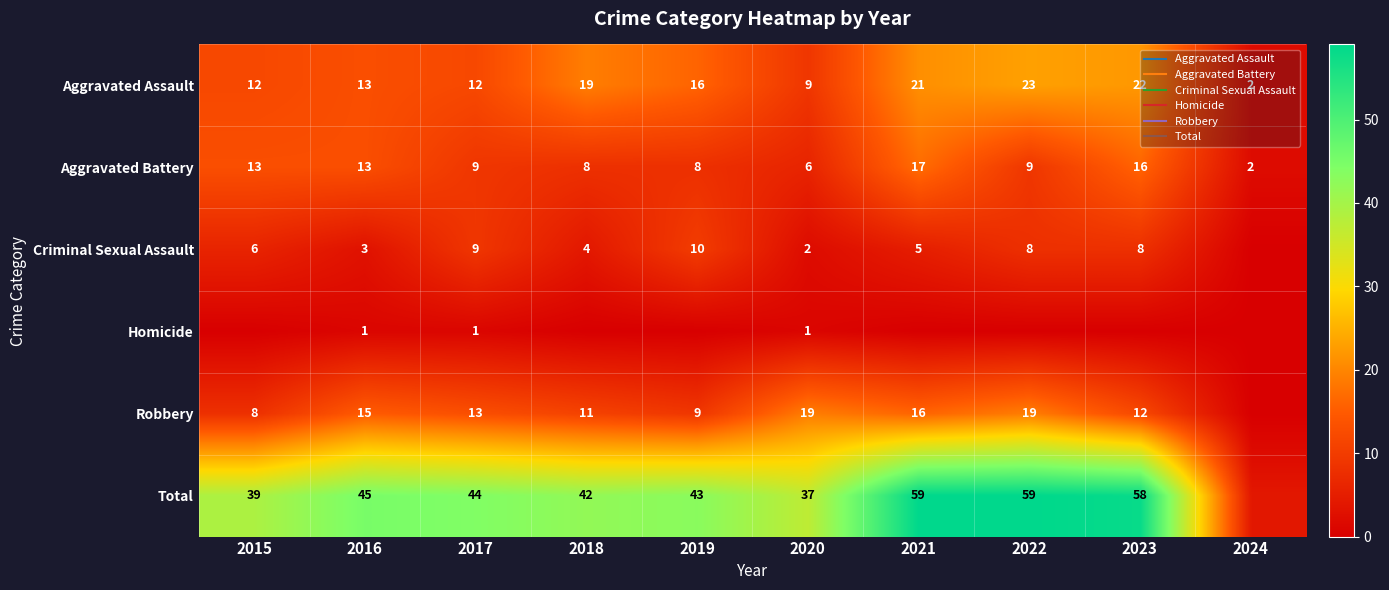

Which series has the largest total across all categories?

Total